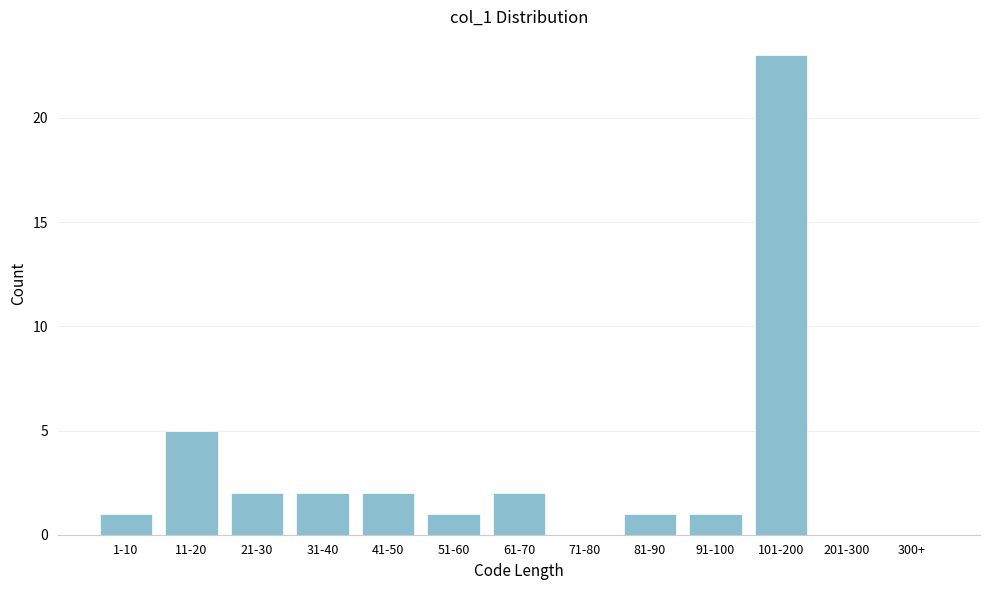

Reading left to right, what are all the values shown in this chart?

1-10=1	11-20=5	21-30=2	31-40=2	41-50=2	51-60=1	61-70=2	71-80=0	81-90=1	91-100=1	101-200=23	201-300=0	300+=0